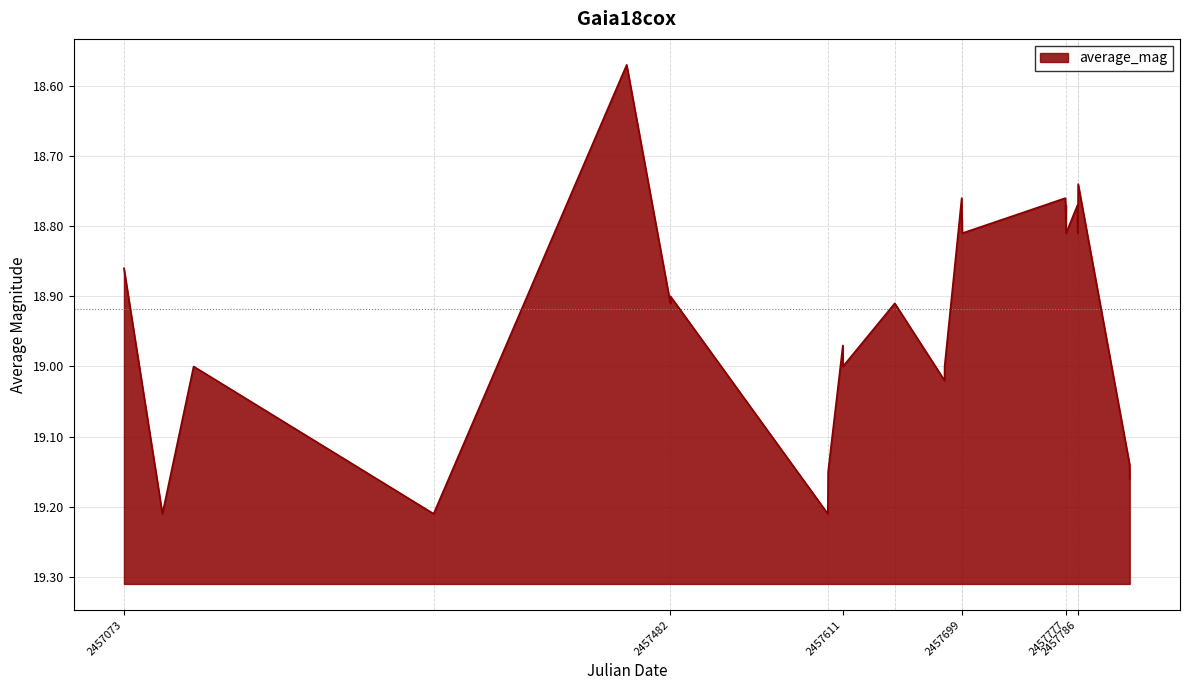

Reading right to left, extract all data points from this chart.

19.2	19.1	18.7	18.8	18.8	18.8	18.8	18.8	18.8	18.8	18.8	18.8	18.8	18.8	18.8	19.0	19.0	18.9	19.0	19.0	19.1	19.2	19.2	18.9	18.9	18.6	19.2	19.0	19.2	18.9